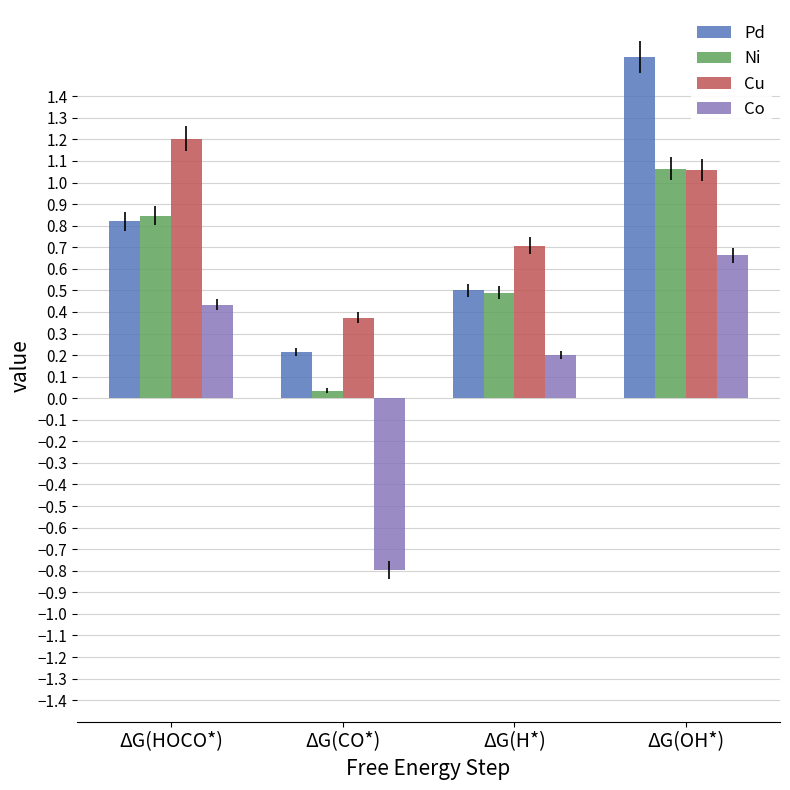

List the labels in order of Co value, smallest first.

ΔG(CO*), ΔG(H*), ΔG(HOCO*), ΔG(OH*)